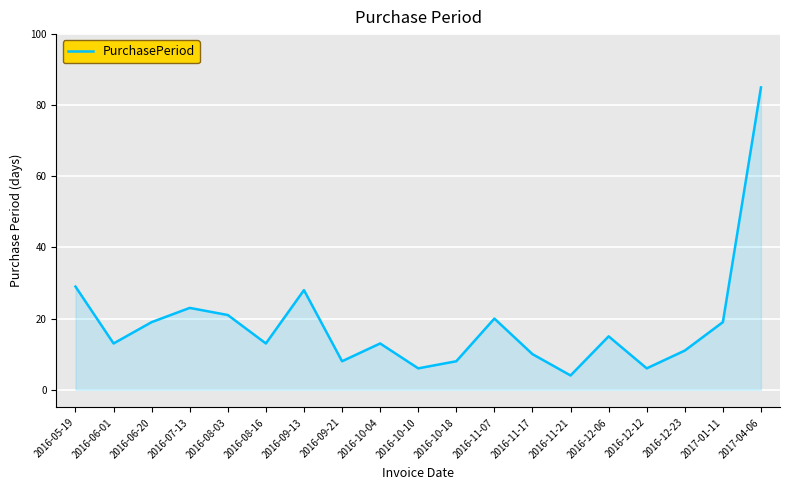

How many lines are shown in the chart?

1